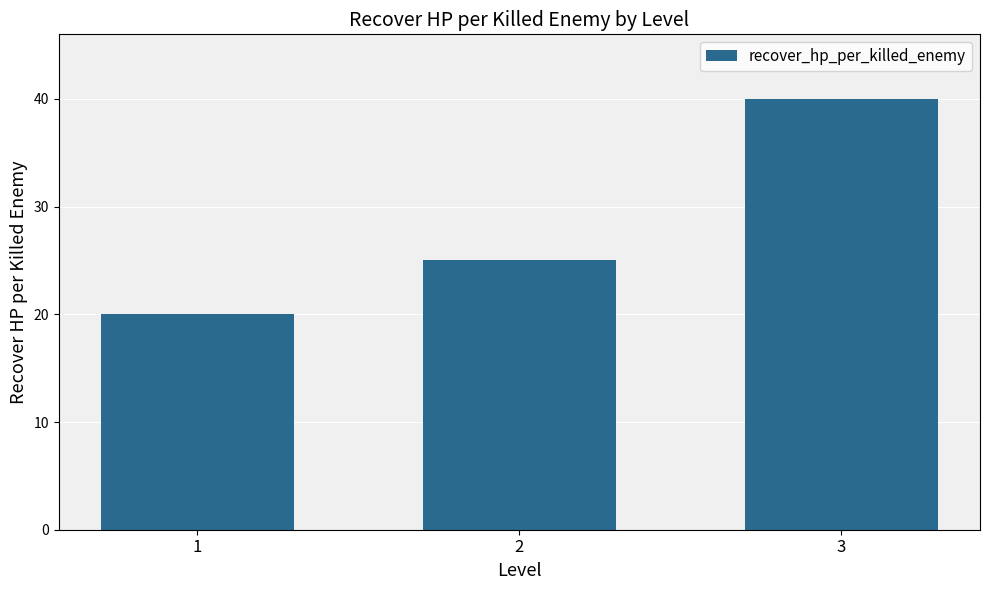

What is the smallest value displayed?

20